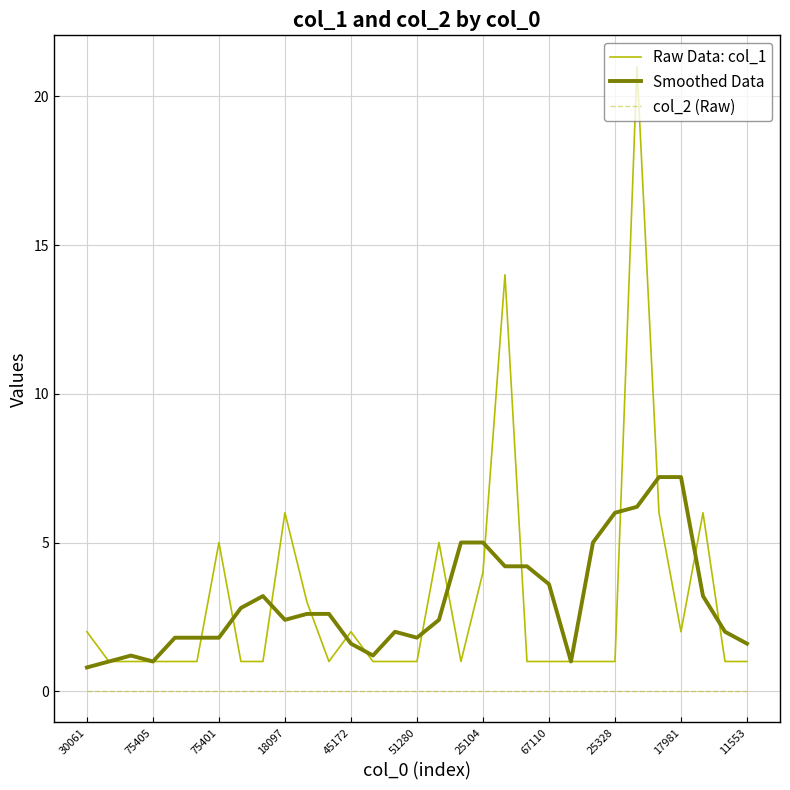

What is the minimum value for Smoothed Data?

0.8